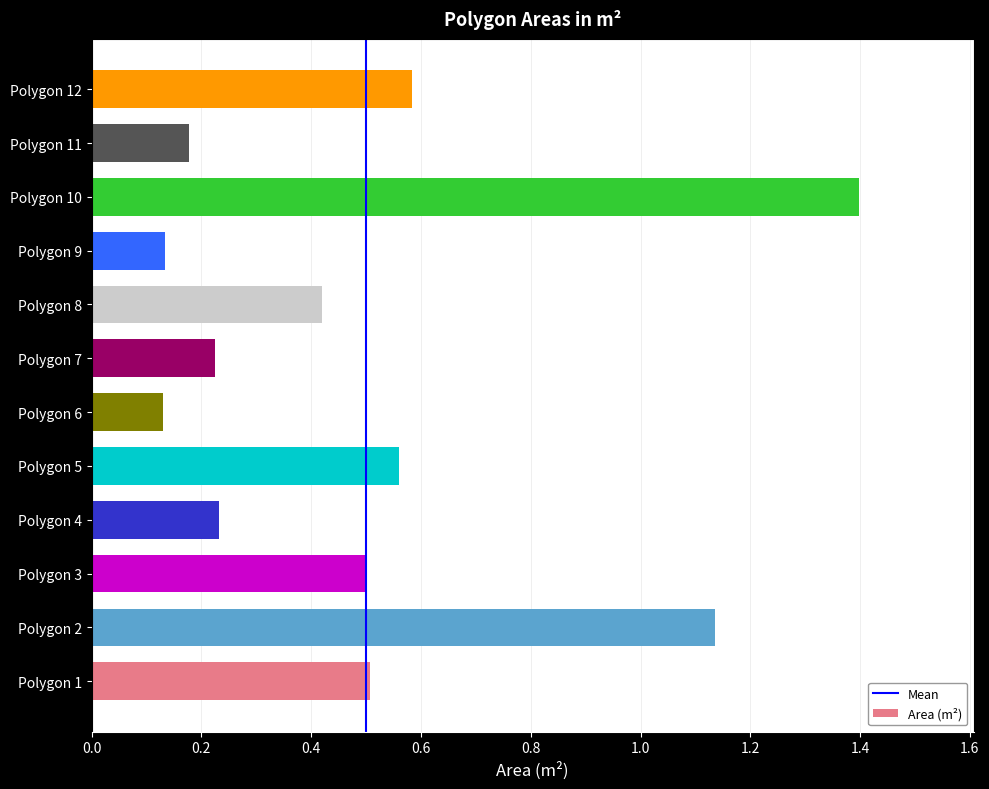

What value does the data have at Polygon 1?

0.5